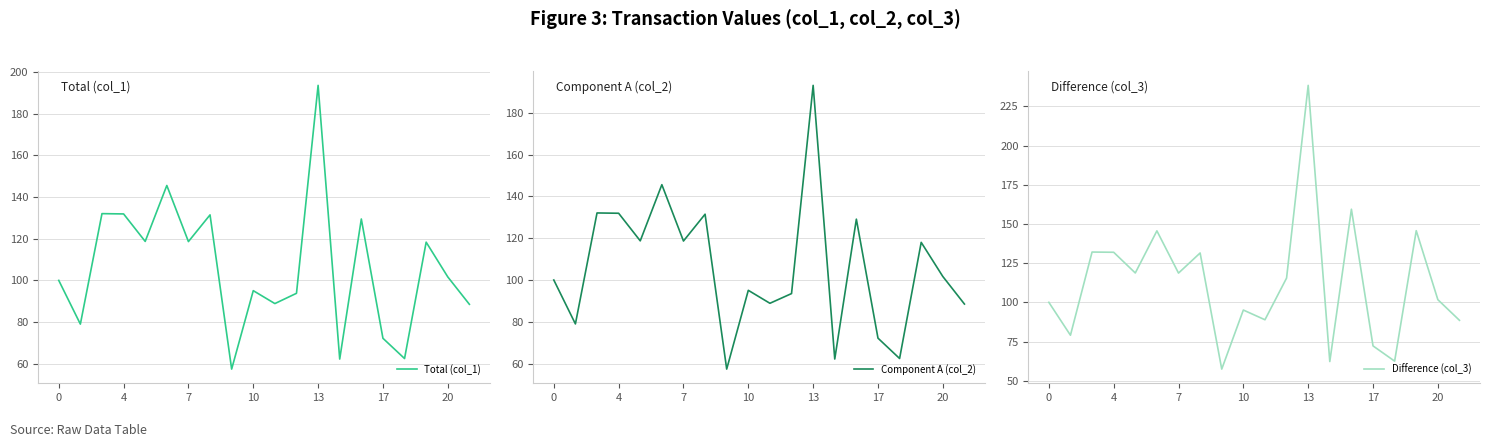

The value of Total (col_1) at 4 is 131.9. True or false?

True